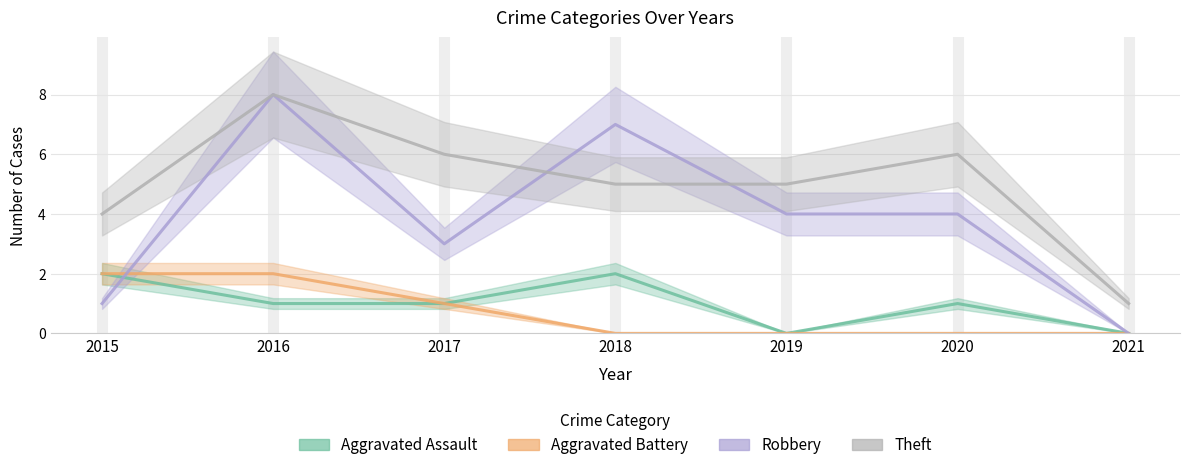

How many values in the Theft series exceed 5?

3